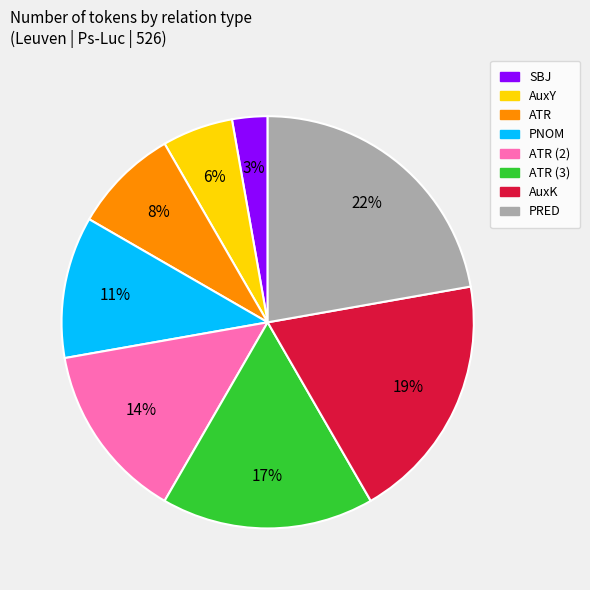

Rank the categories by value from lowest to highest.

SBJ, AuxY, ATR, PNOM, ATR (2), ATR (3), AuxK, PRED